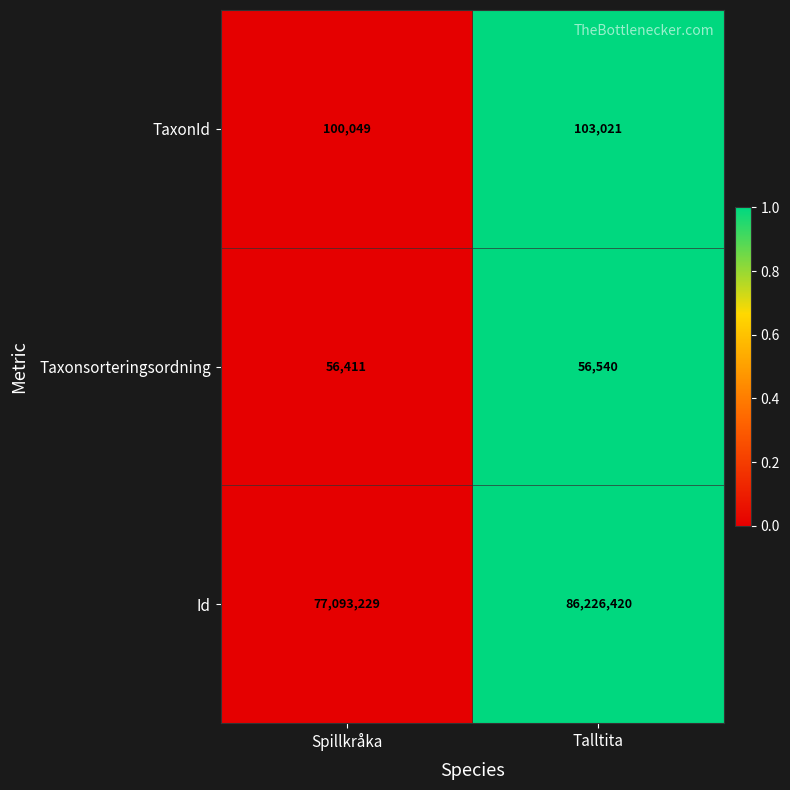

Which series has the largest total across all categories?

Id